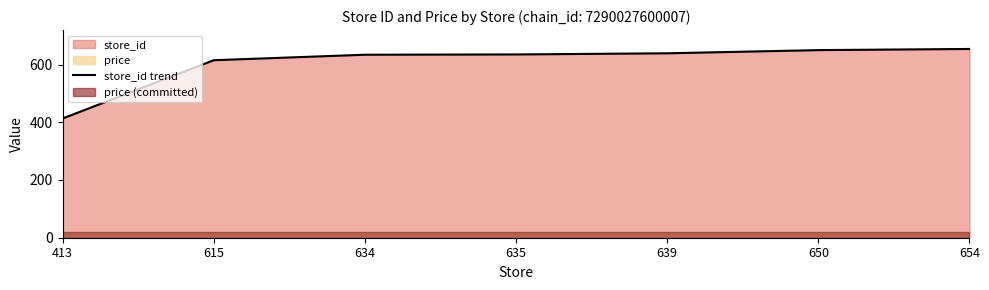

Between 615 and 650, which is larger?

650